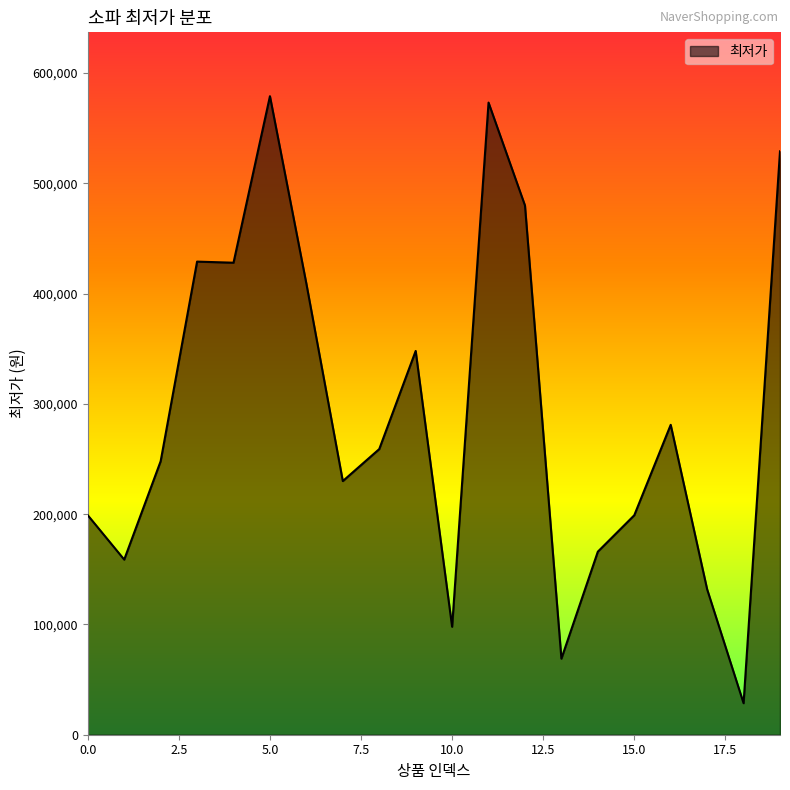

What is the difference between the maximum and minimum values?

550430